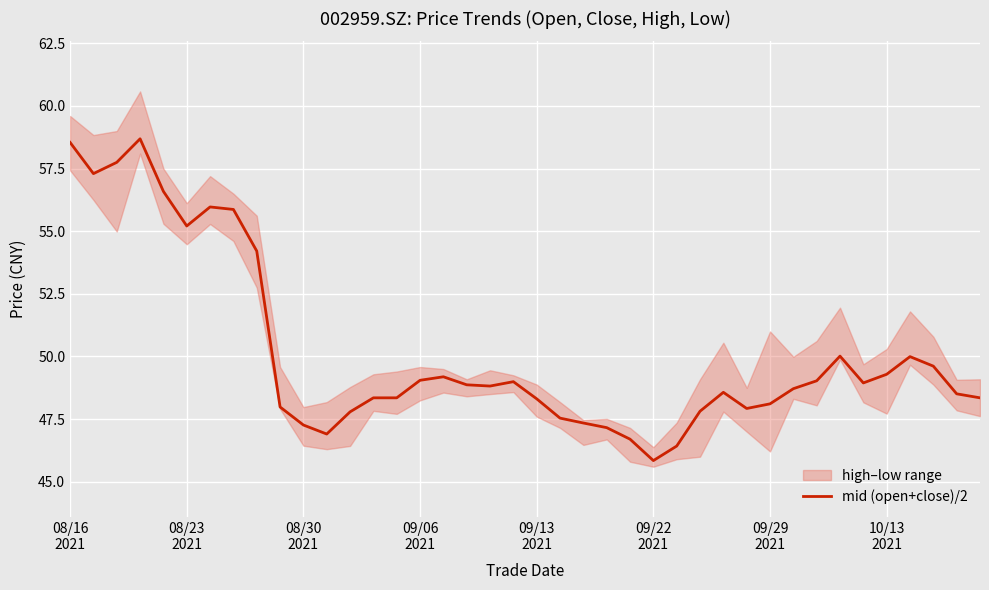

What is the greatest value displayed?

58.7